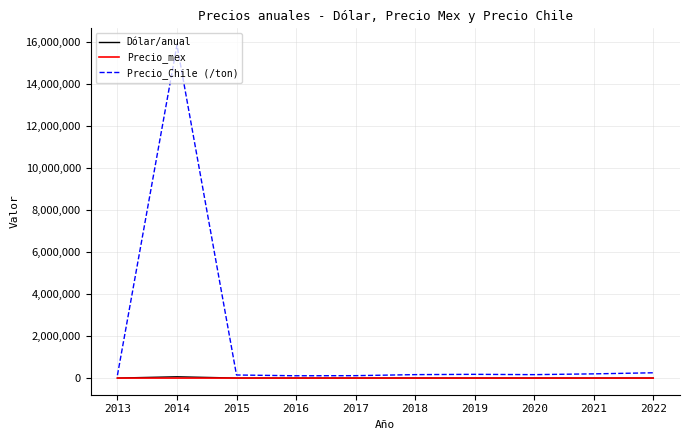

How many lines are shown in the chart?

3